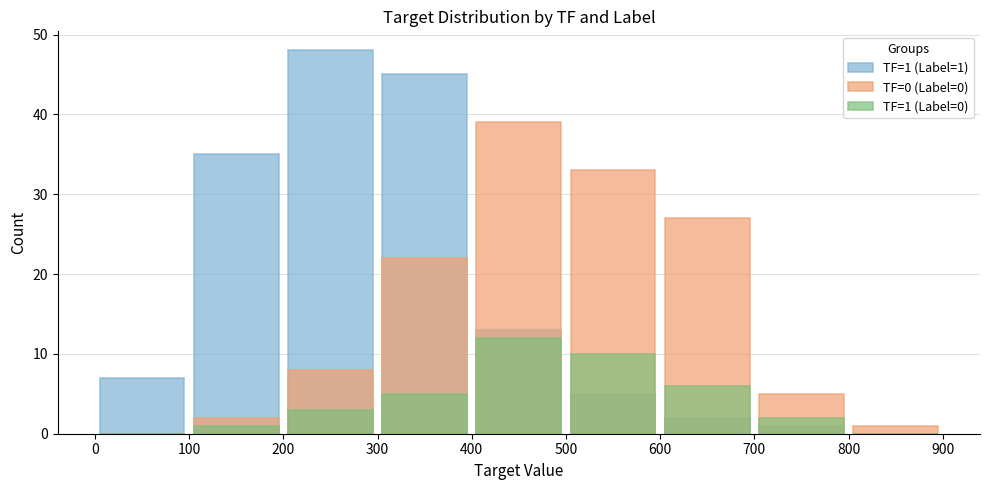

Reading left to right, extract all data points from this chart.

TF=1 (Label=1): 7	35	48	45	13	5	2	1	0
TF=0 (Label=0): 0	2	8	22	39	33	27	5	1
TF=1 (Label=0): 0	1	3	5	12	10	6	2	0